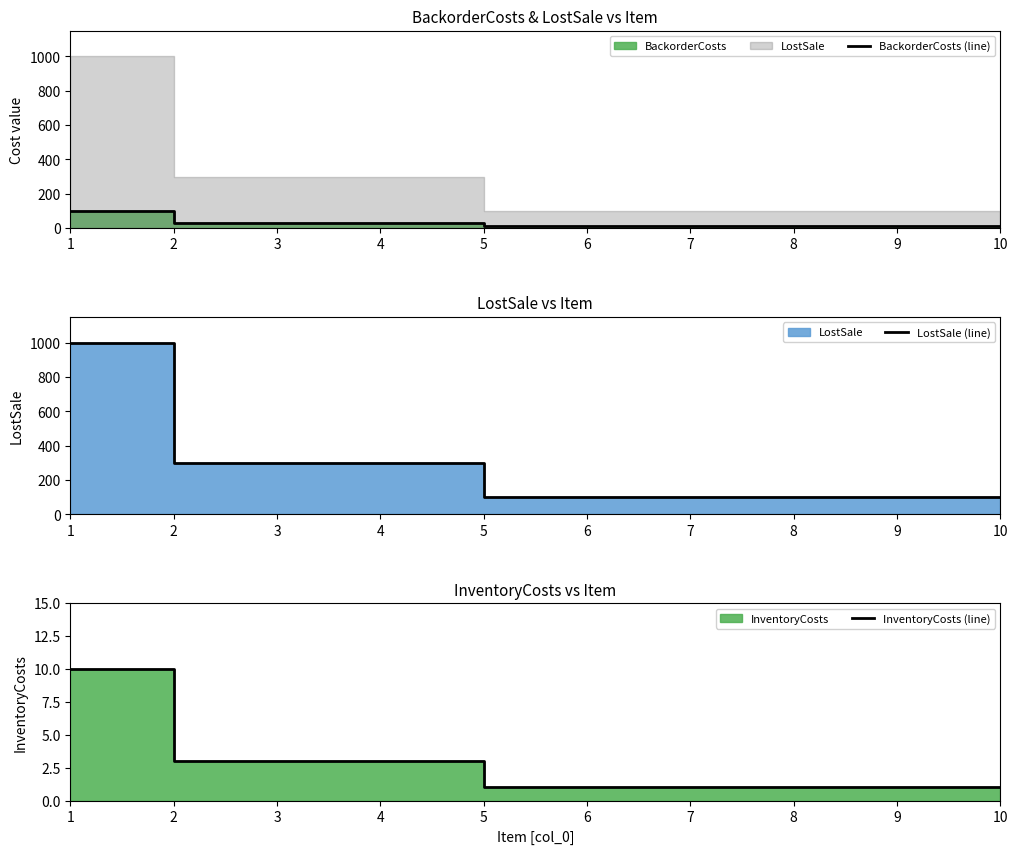

True or false: BackorderCosts (line) has more than 0 interior local peaks.

False